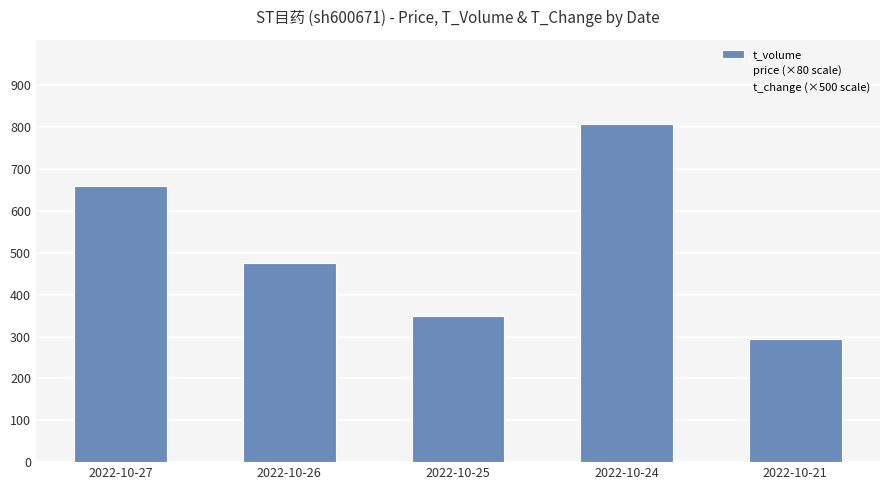

What is the smallest value displayed?

295